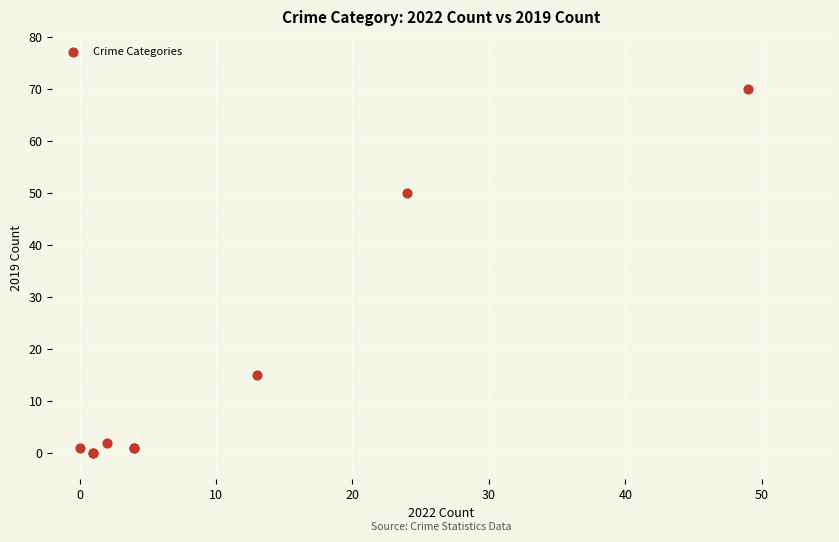

What Y value in the scatter plot is closest to 35?

50